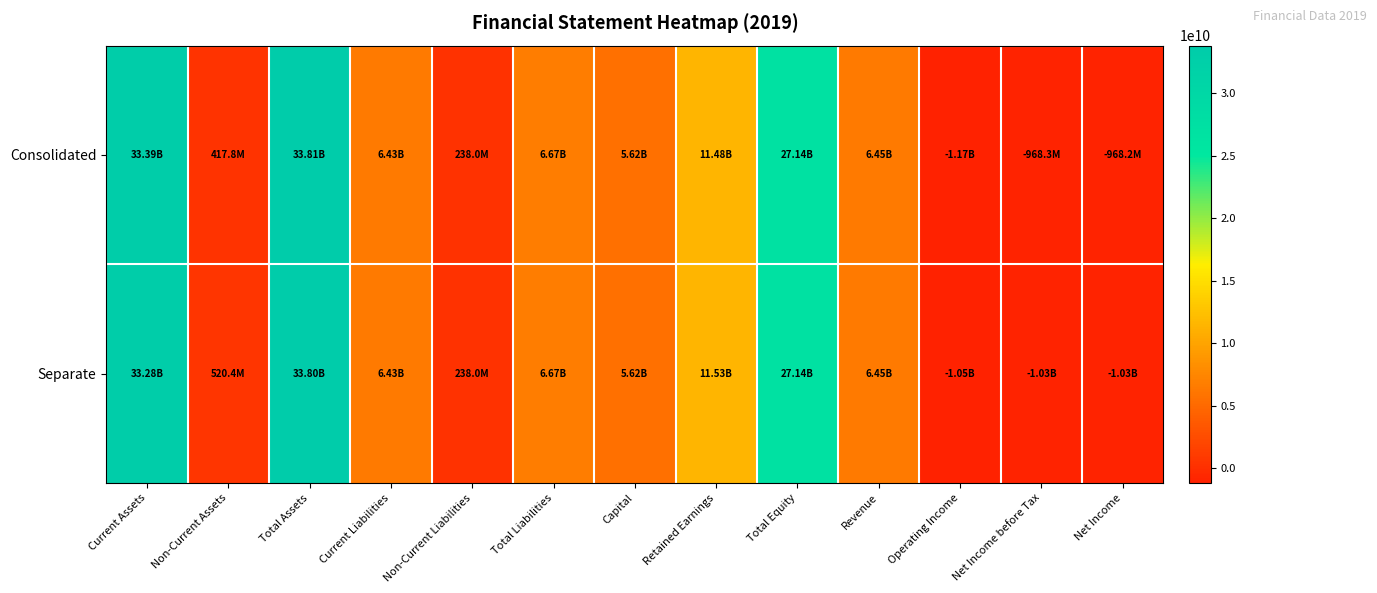

What is the spread (max minus min) of values at Total Assets?

4156105